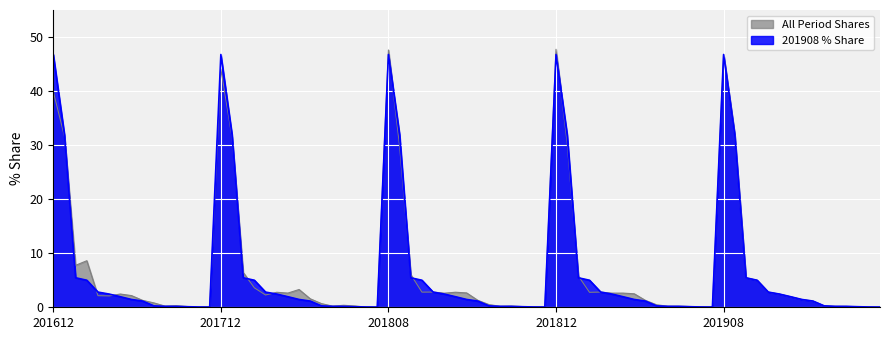

What is the maximum value shown in the chart?

47.7